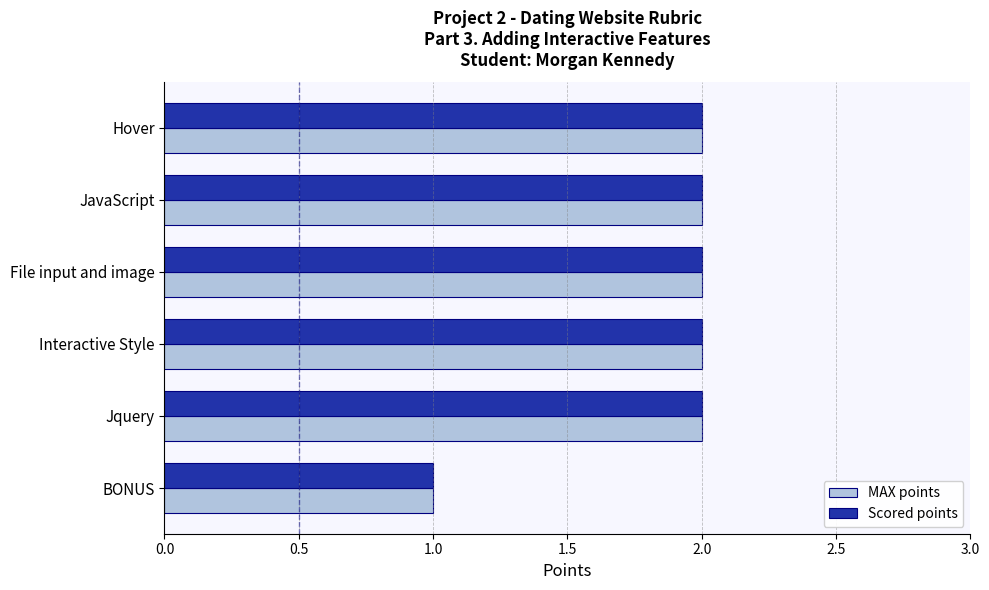

Count the number of data series in this chart.

2